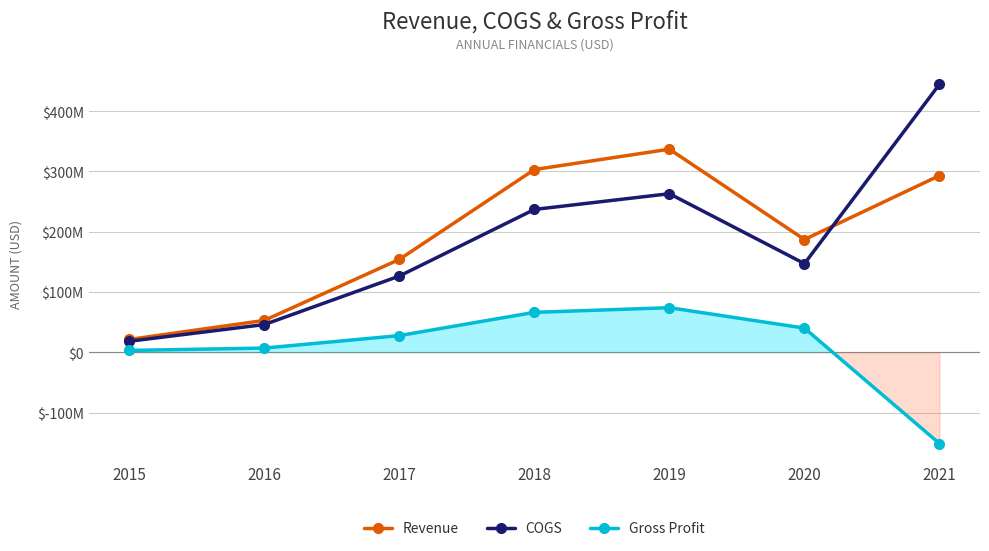

True or false: COGS and Gross Profit cross at least once.

False